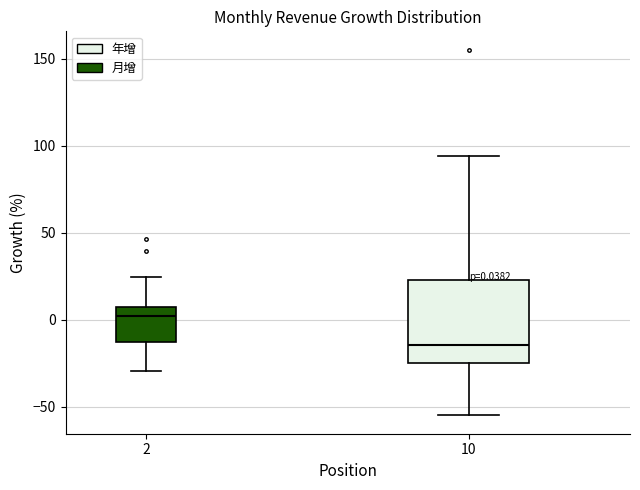

Which box's median line is the lowest?

10